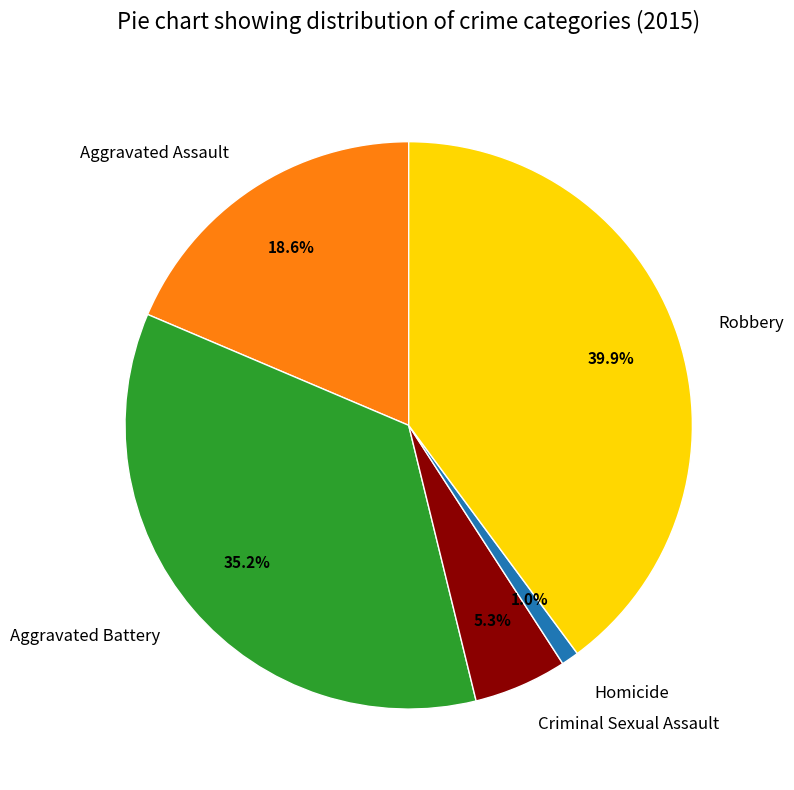

To the nearest percent, what percentage of the pie is Aggravated Battery?

35%